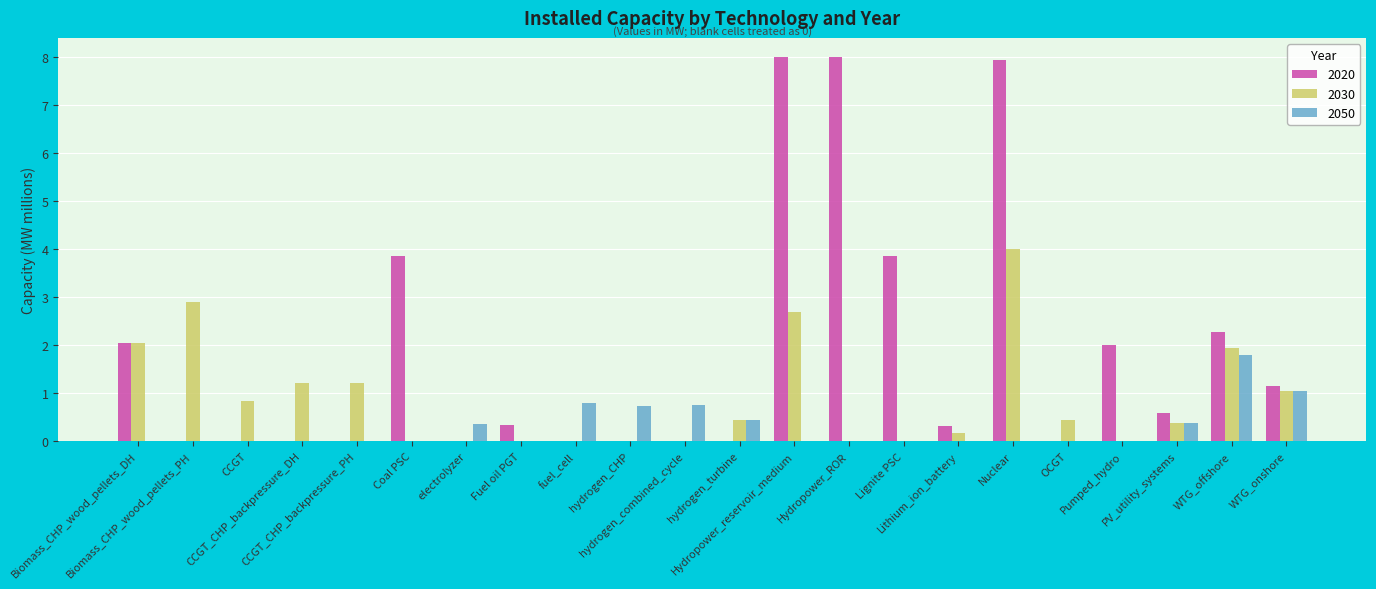

What is the maximum value for 2030?

4.0